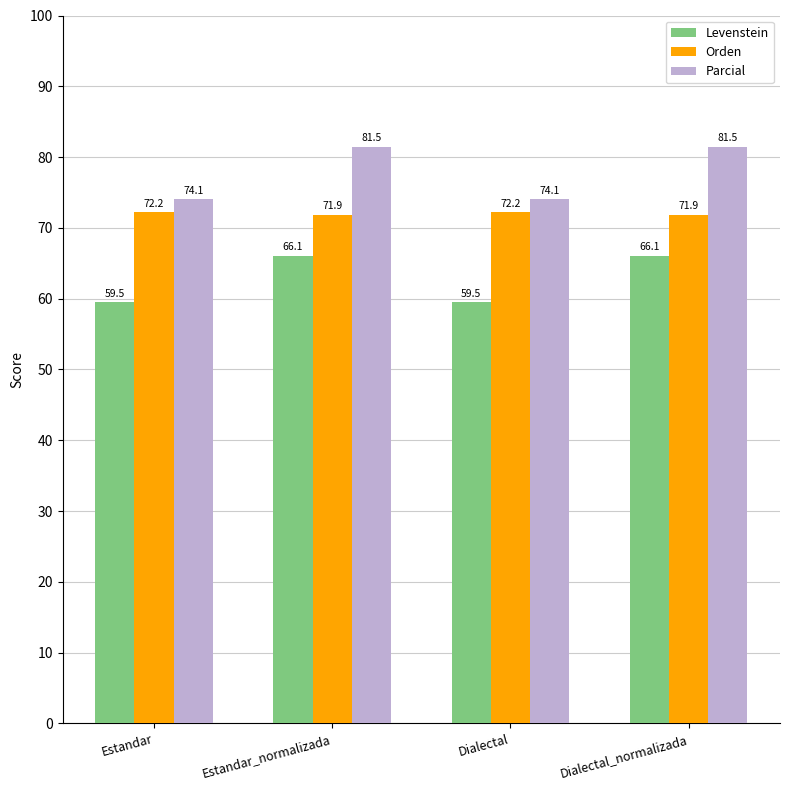

Reading left to right, list all the values displayed in this chart.

Levenstein: 59.5	66.1	59.5	66.1
Orden: 72.2	71.9	72.2	71.9
Parcial: 74.1	81.5	74.1	81.5